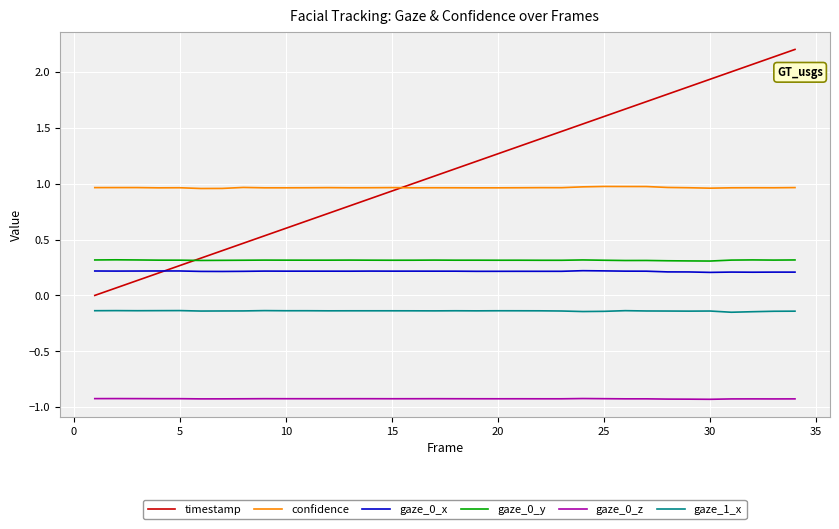

What is the maximum value shown in the chart?

2.2